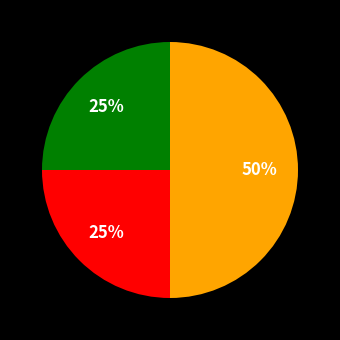

To the nearest percent, what is the average slice percentage?

33%